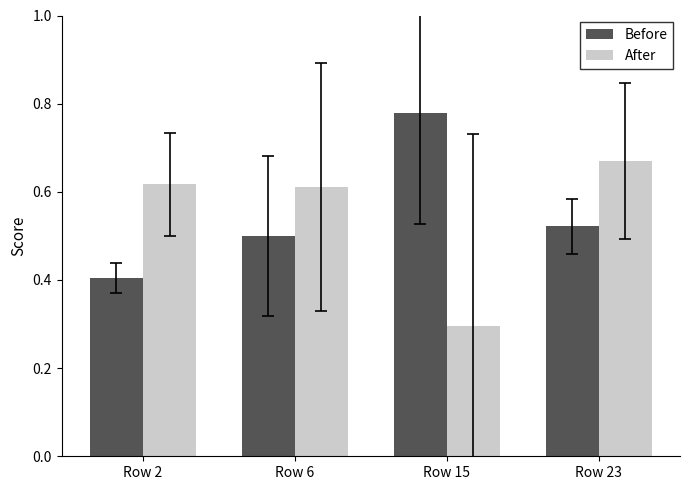

Between Row 15 and Row 23, which series saw the biggest shift?

After